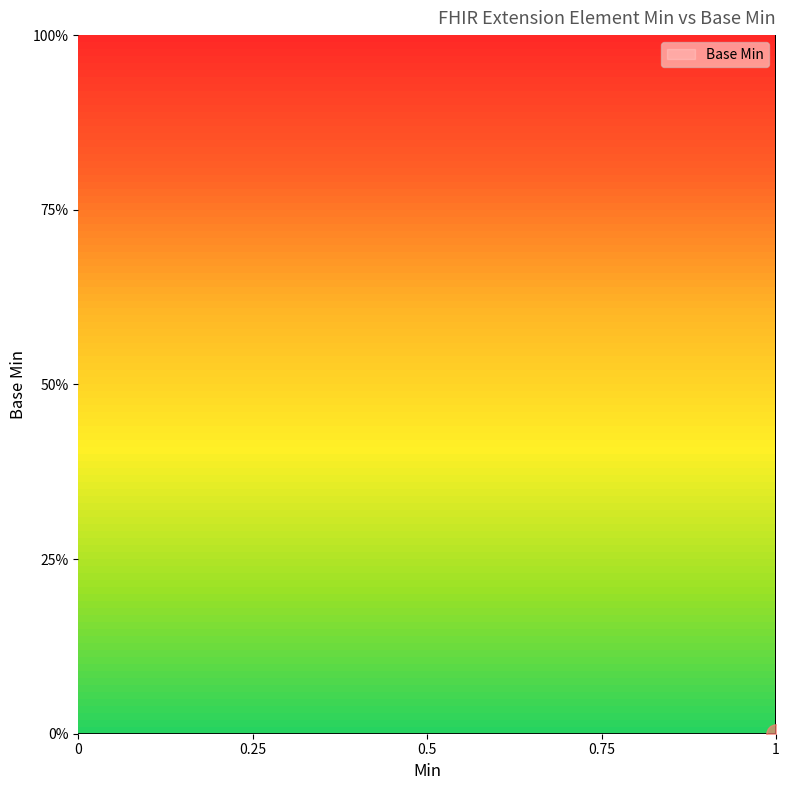

Is this an area chart (filled region under the line)?

No